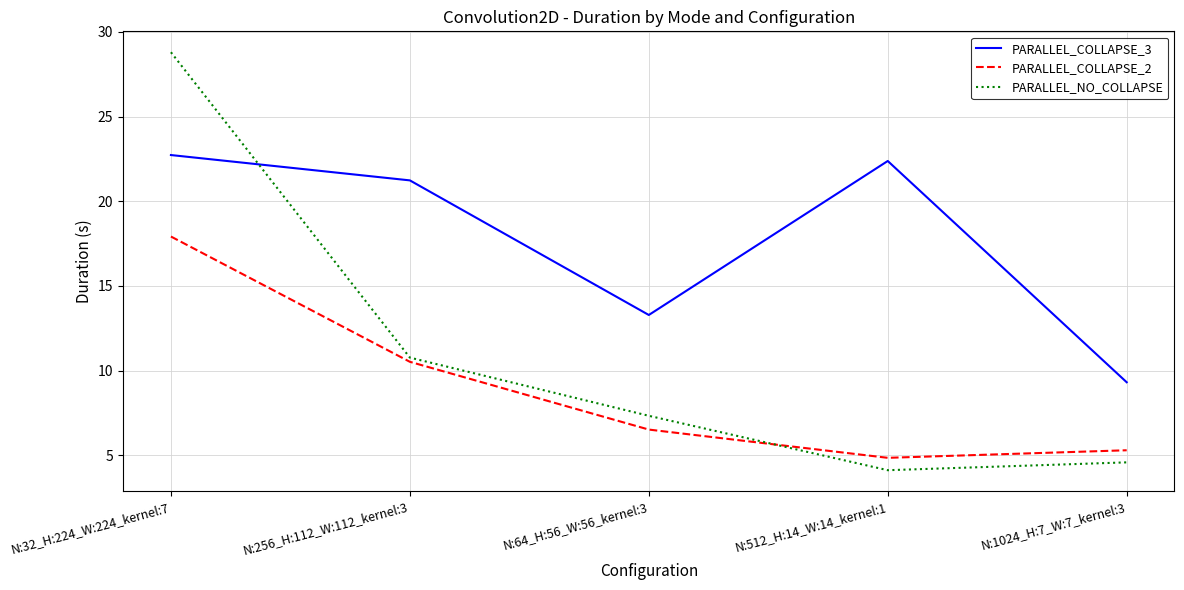

What is the difference between the PARALLEL_NO_COLLAPSE values at N:32_H:224_W:224_kernel:7 and N:1024_H:7_W:7_kernel:3?

24.2